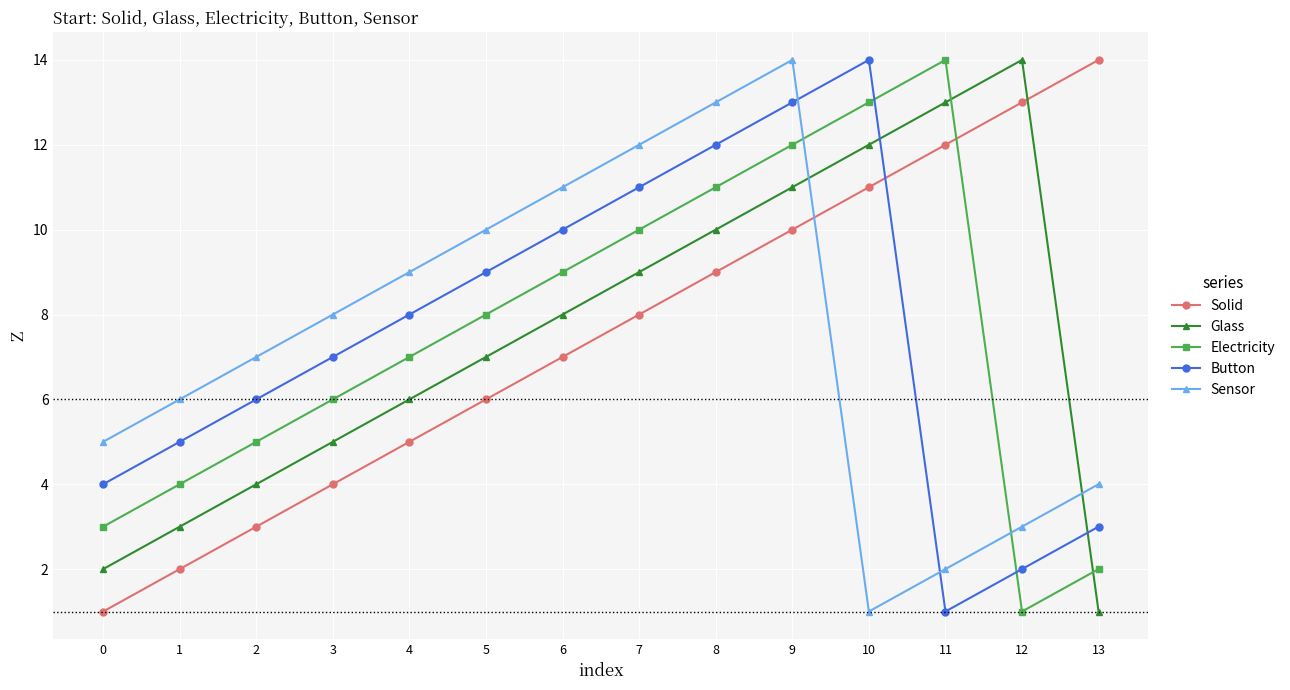

At which category does Electricity reach its first local peak?

11